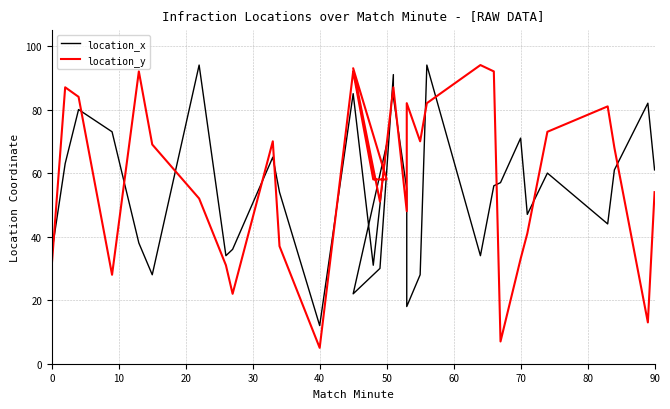

How many data points in location_x are less than 56?

16